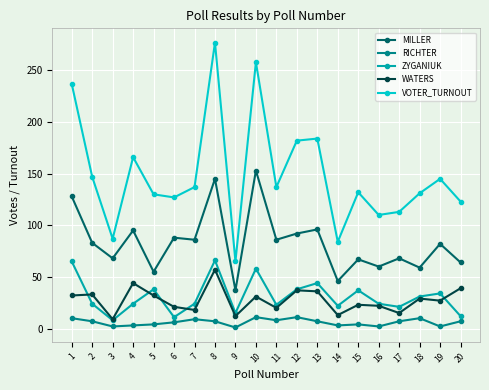

At which label does VOTER_TURNOUT reach its peak?

8